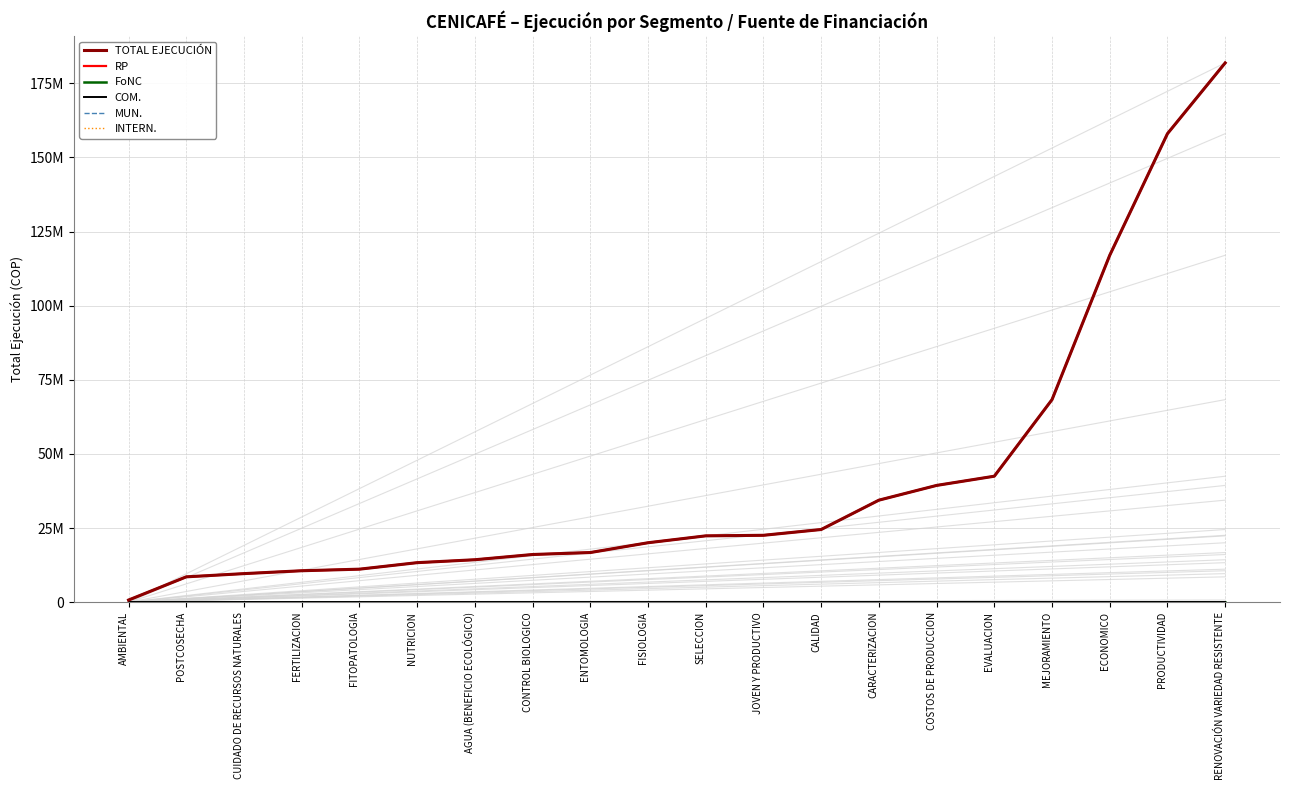

What is the label of the 2nd point from the right?

PRODUCTIVIDAD